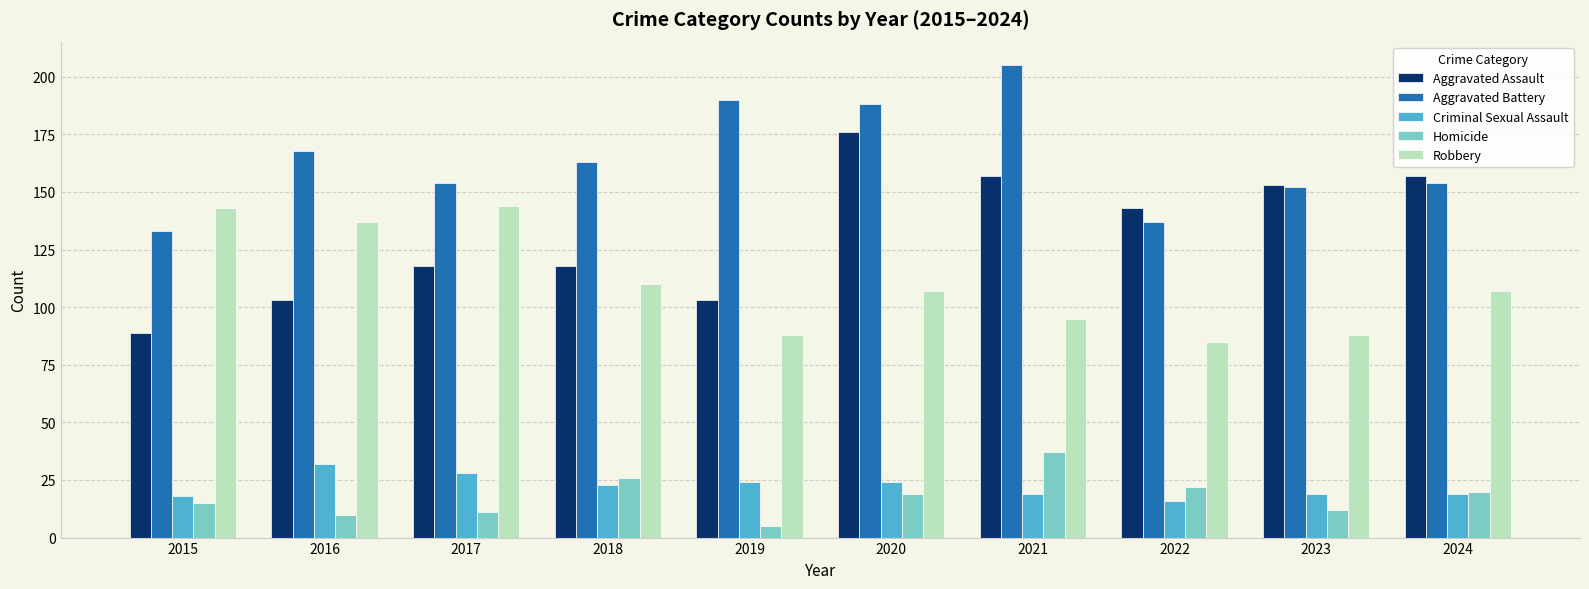

True or false: Robbery has a value of 90 at 2015.

False